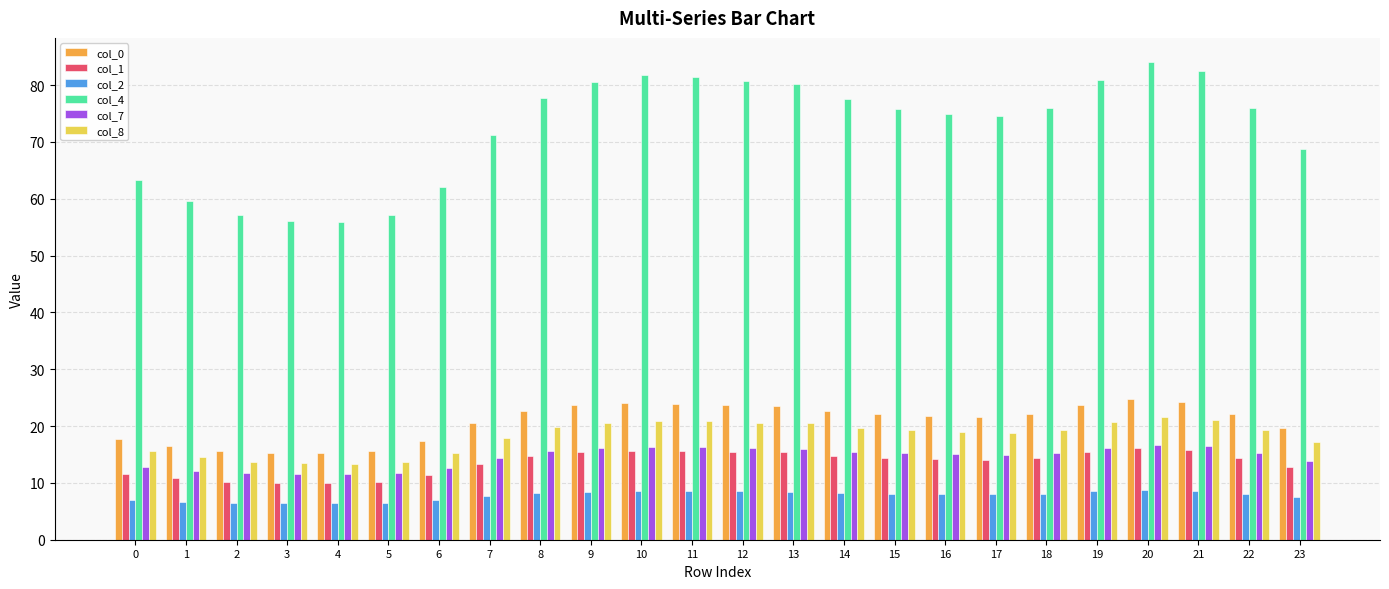

The value of col_2 at 7 is 13.0. True or false?

False